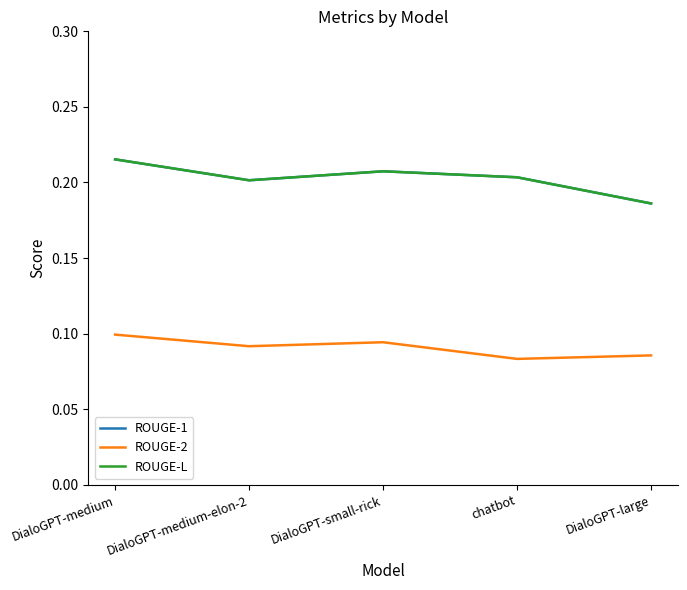

Does the chart have visible grid lines?

No